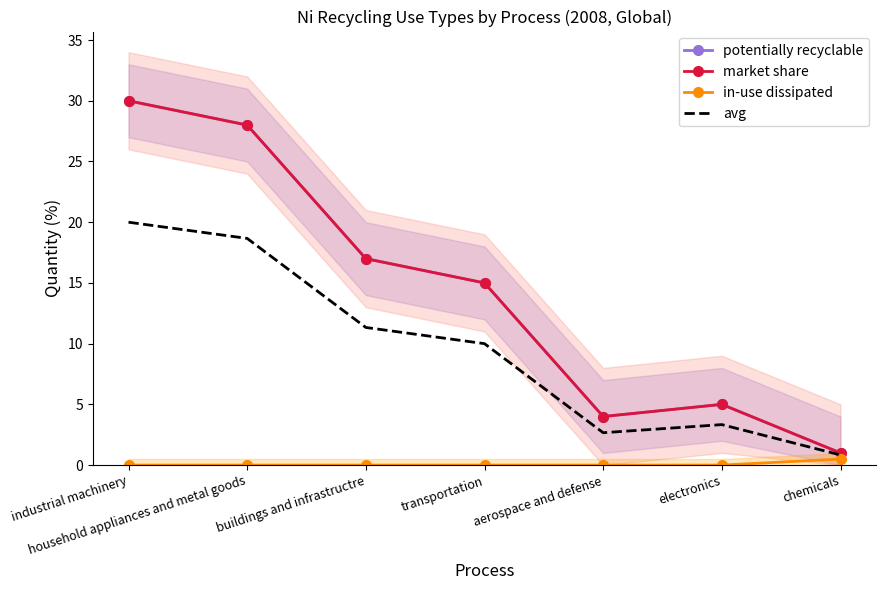

What is the label of the 2nd point from the left?

household appliances and metal goods